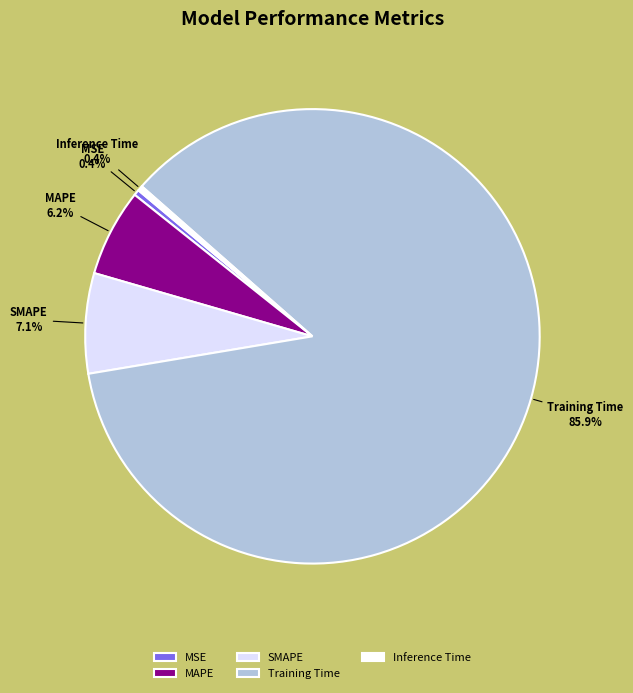

To the nearest percent, what is the combined percentage of SMAPE and MAPE?

13%